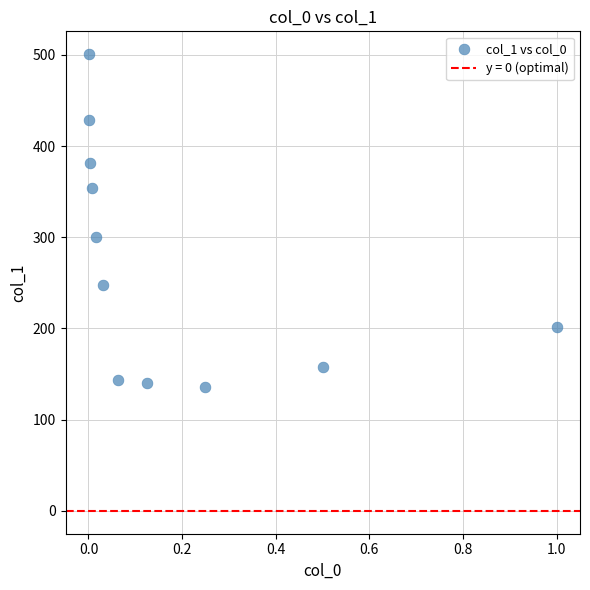

What Y value in the scatter plot is closest to 318?

300.7